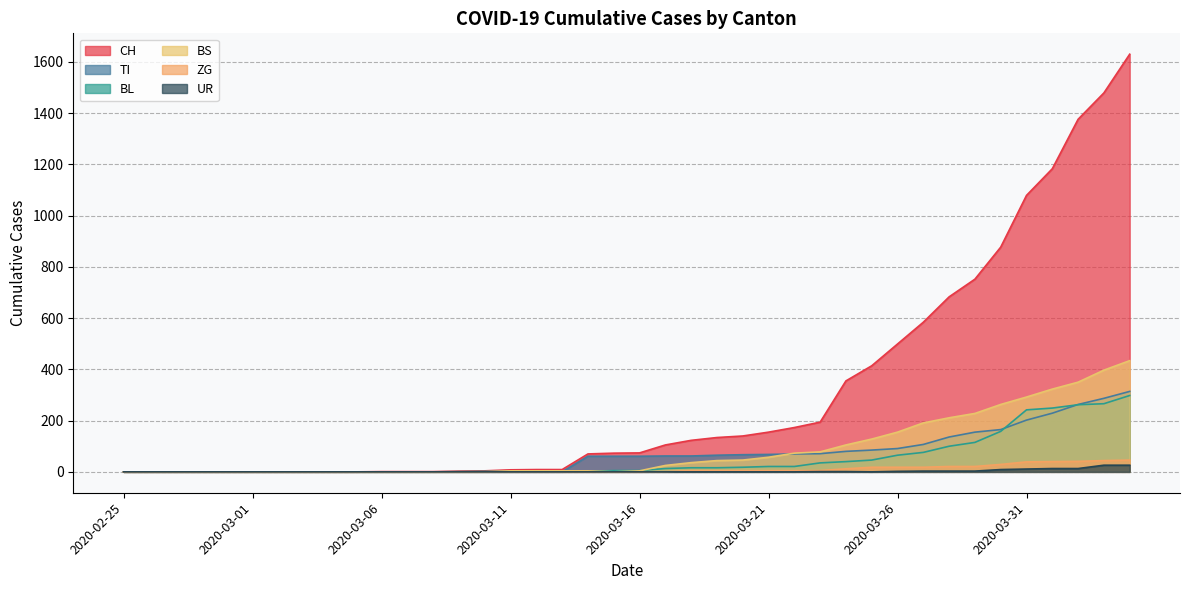

How many lines are shown in the chart?

6